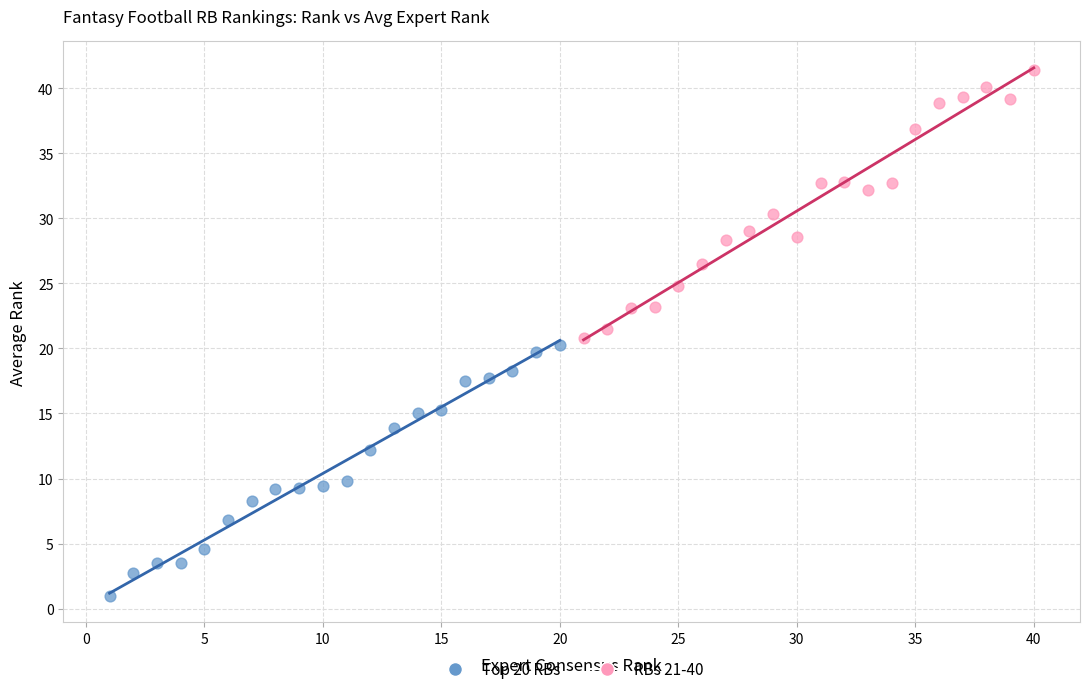

Which series reaches the minimum Y coordinate?

Top 20 RBs